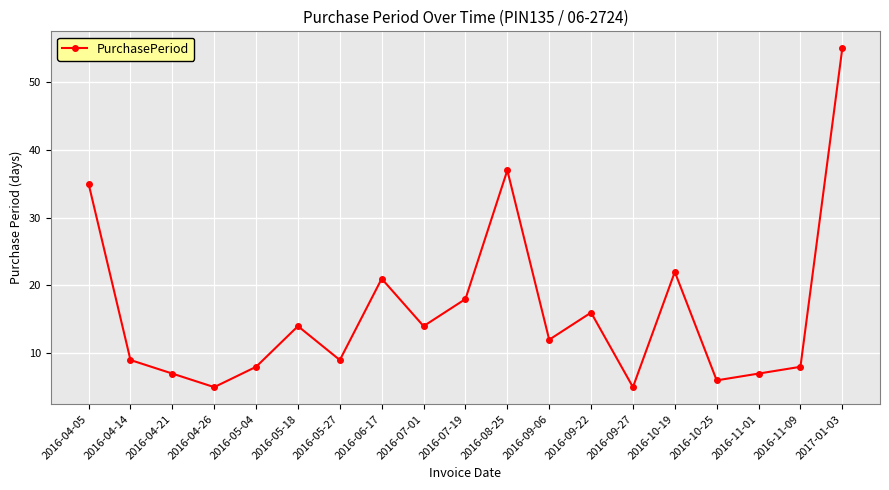

The value at 2016-08-25 is 50. True or false?

False